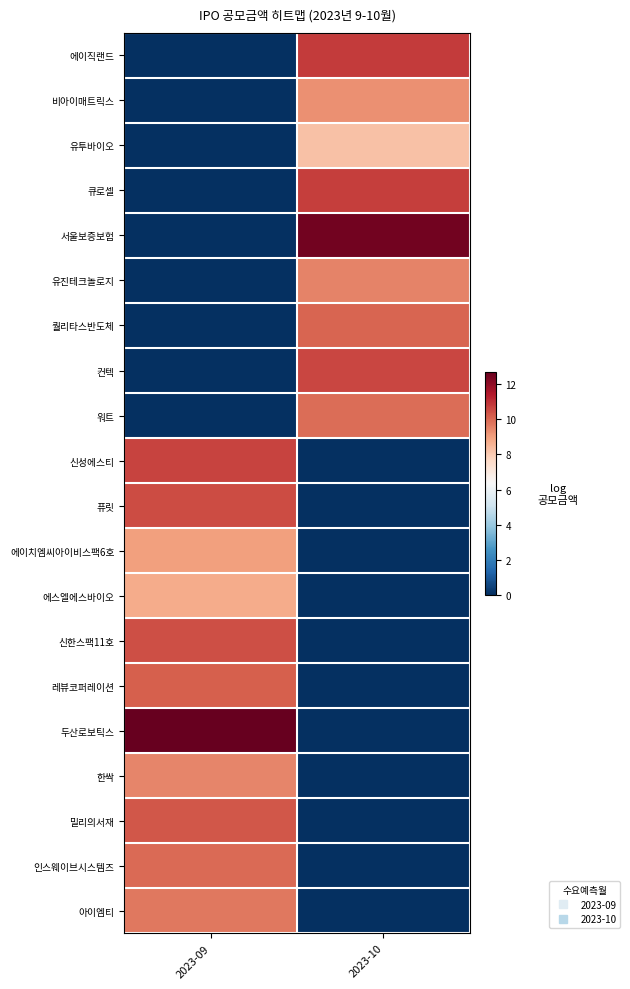

Reading left to right, transcribe all the data shown in this chart.

에이직랜드: 2023-09=0.0	2023-10=10.8
비아이매트릭스: 2023-09=0.0	2023-10=9.3
유투바이오: 2023-09=0.0	2023-10=8.2
큐로셀: 2023-09=0.0	2023-10=10.8
서울보증보험: 2023-09=0.0	2023-10=12.5
유진테크놀로지: 2023-09=0.0	2023-10=9.5
퀄리타스반도체: 2023-09=0.0	2023-10=10.1
컨텍: 2023-09=0.0	2023-10=10.6
워트: 2023-09=0.0	2023-10=9.9
신성에스티: 2023-09=10.7	2023-10=0.0
퓨릿: 2023-09=10.5	2023-10=0.0
에이치엠씨아이비스팩6호: 2023-09=9.0	2023-10=0.0
에스엘에스바이오: 2023-09=8.8	2023-10=0.0
신한스팩11호: 2023-09=10.5	2023-10=0.0
레뷰코퍼레이션: 2023-09=10.2	2023-10=0.0
두산로보틱스: 2023-09=12.7	2023-10=0.0
한싹: 2023-09=9.5	2023-10=0.0
밀리의서재: 2023-09=10.3	2023-10=0.0
인스웨이브시스템즈: 2023-09=10.0	2023-10=0.0
아이엠티: 2023-09=9.7	2023-10=0.0